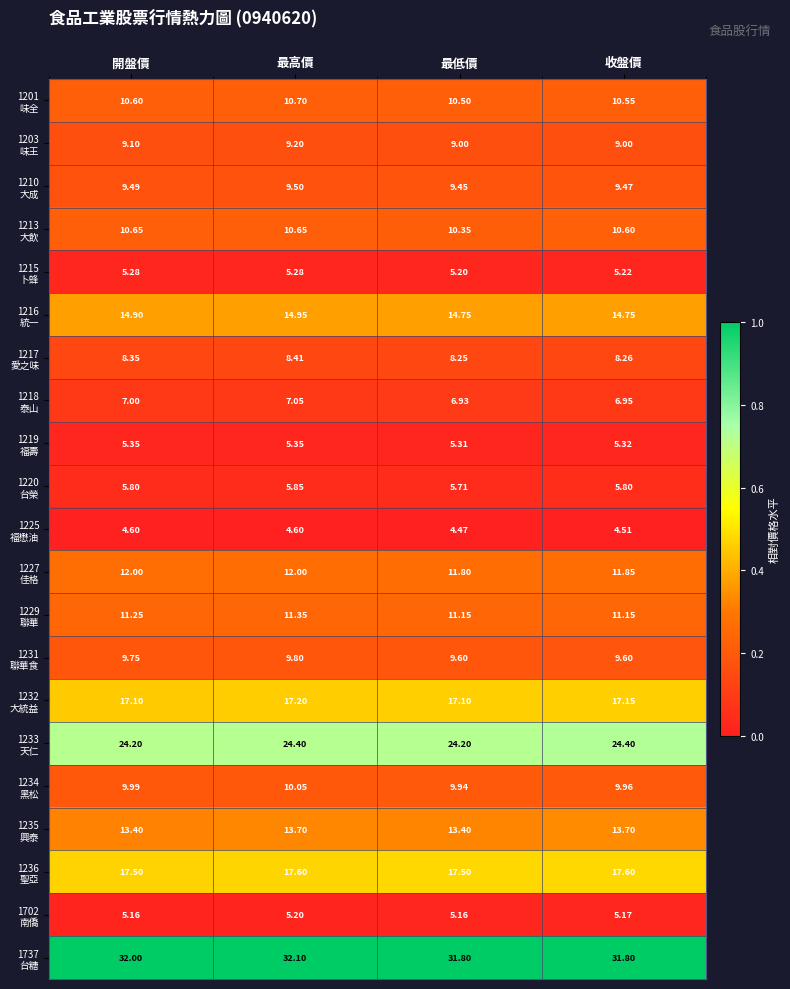

At which category does the chart reach its minimum across all series?

最低價